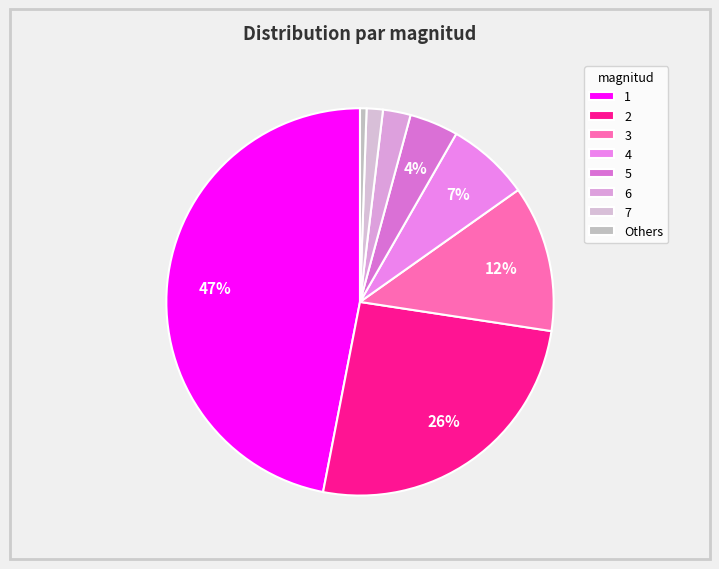

How many segments does this pie chart have?

8